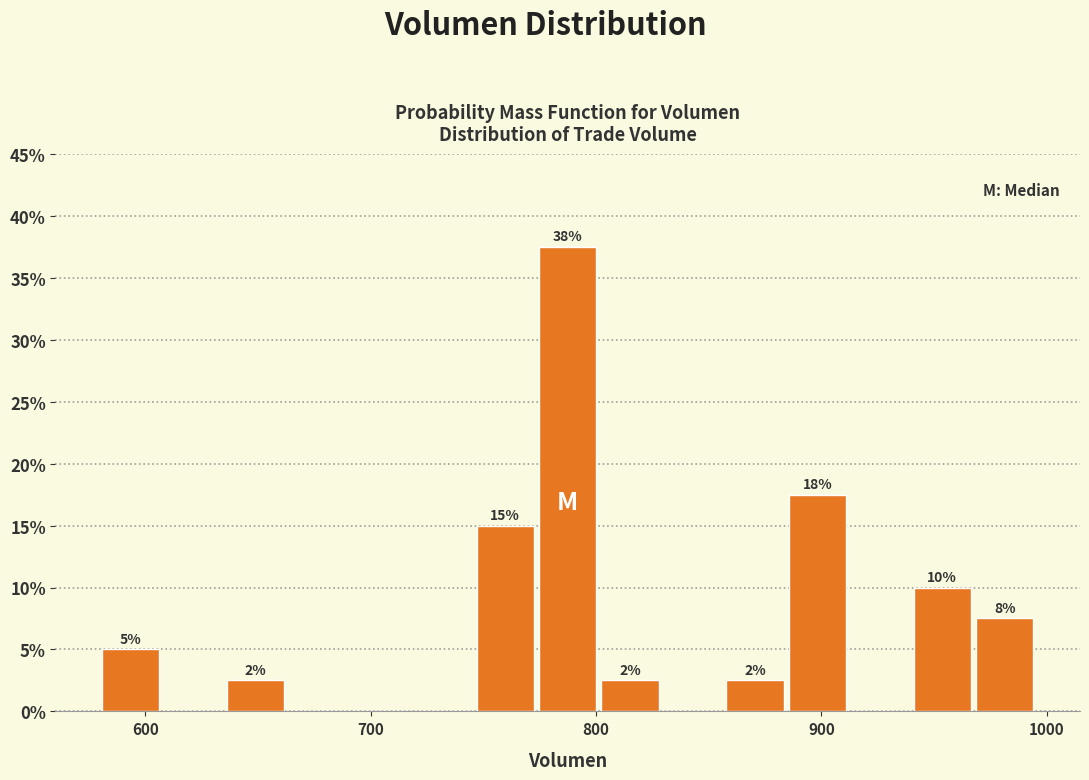

Around what value on the x-axis is the tallest bar? Give the approximate position of its centre, as read against the axis.

790